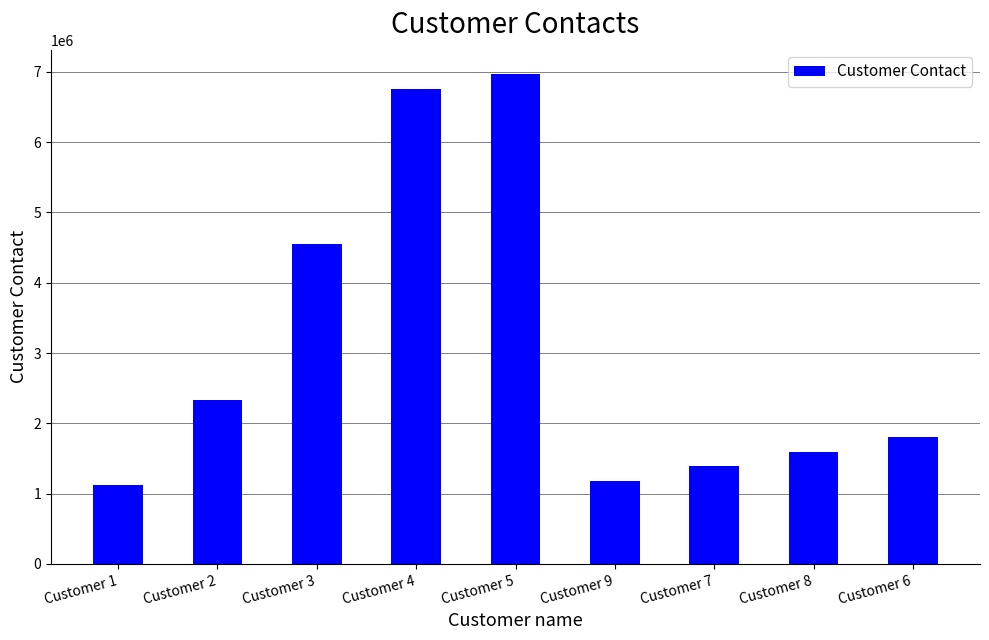

What is the change in value from Customer 3 to Customer 5?

+2421354